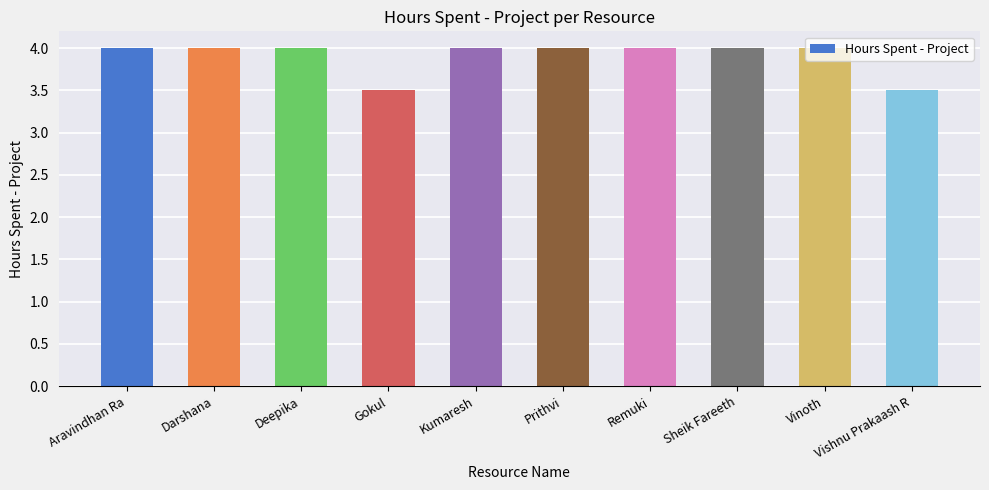

Count the number of categories in the chart.

10